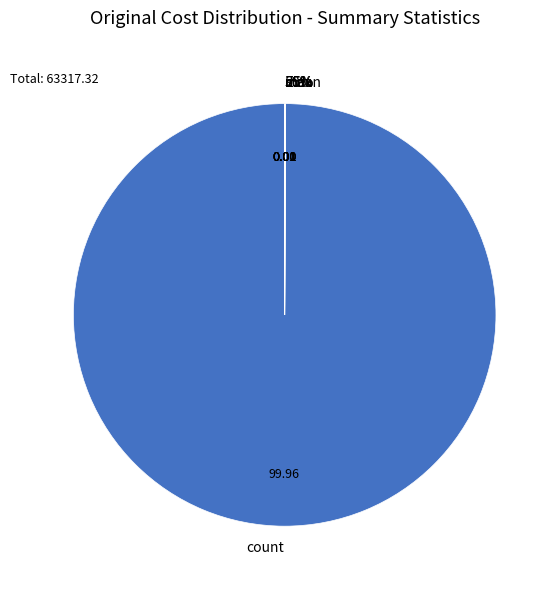

What percentage is NOT represented by mean?

100.0%